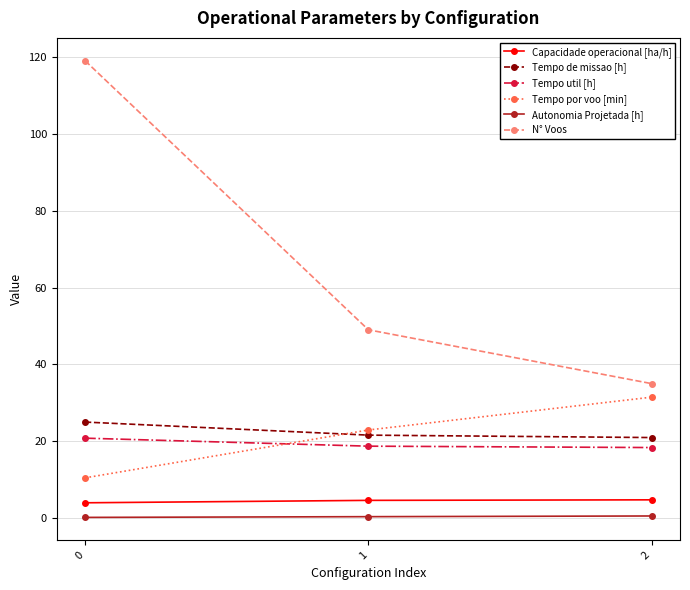

At 1, list the series in order from smallest to largest.

Autonomia Projetada [h], Capacidade operacional [ha/h], Tempo util [h], Tempo de missao [h], Tempo por voo [min], N° Voos